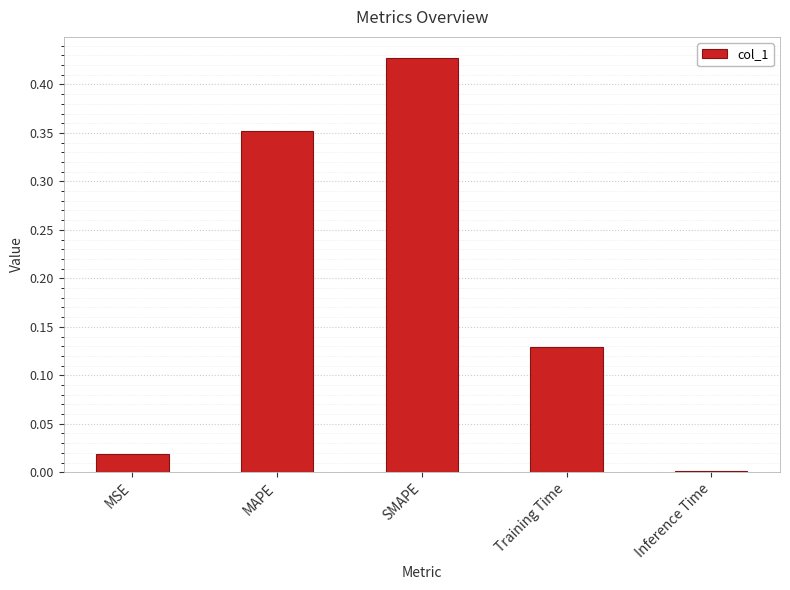

What is the sum of all values?

0.9